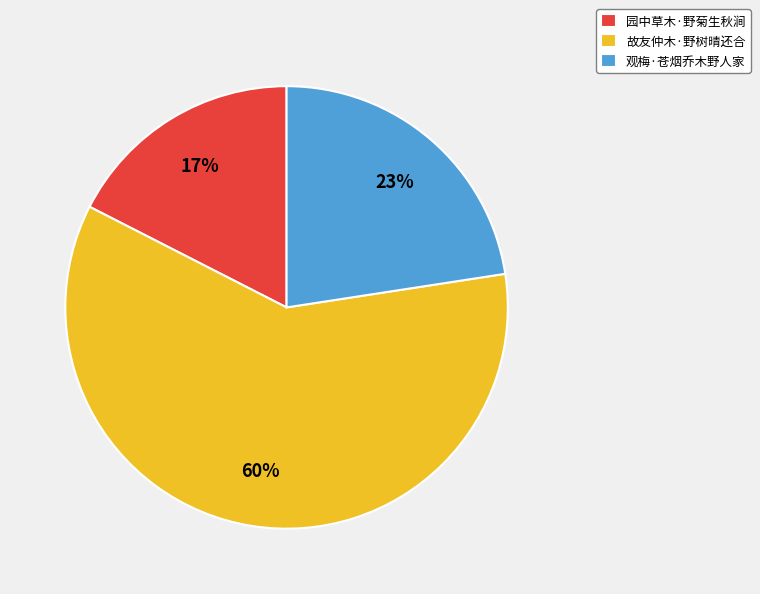

To the nearest percent, what is the combined percentage of 园中草木·野菊生秋涧 and 观梅·苍烟乔木野人家?

40%